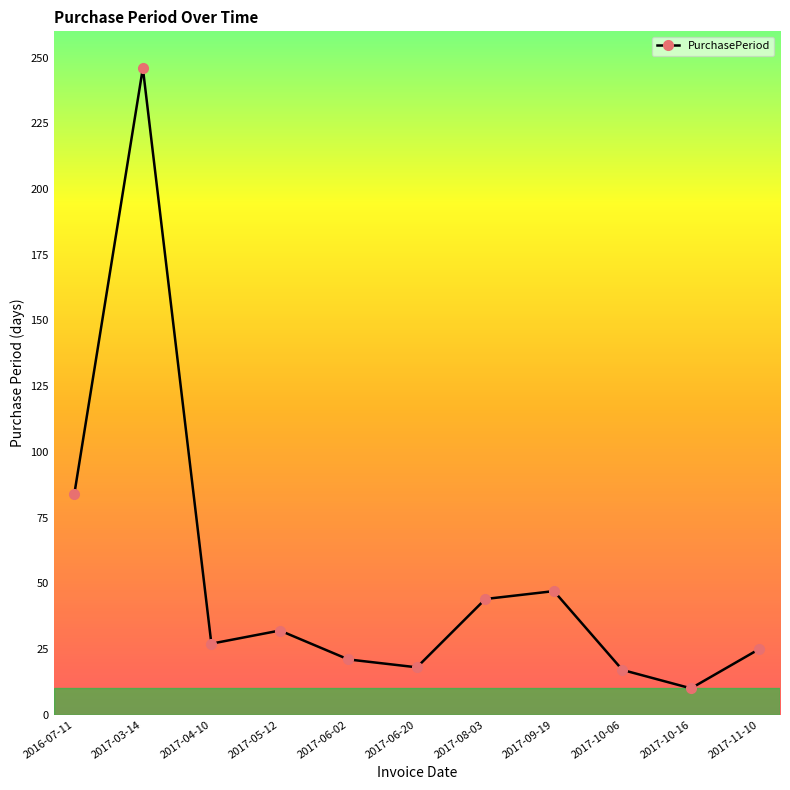

True or false: the data shows 10 at 2017-10-16.

True